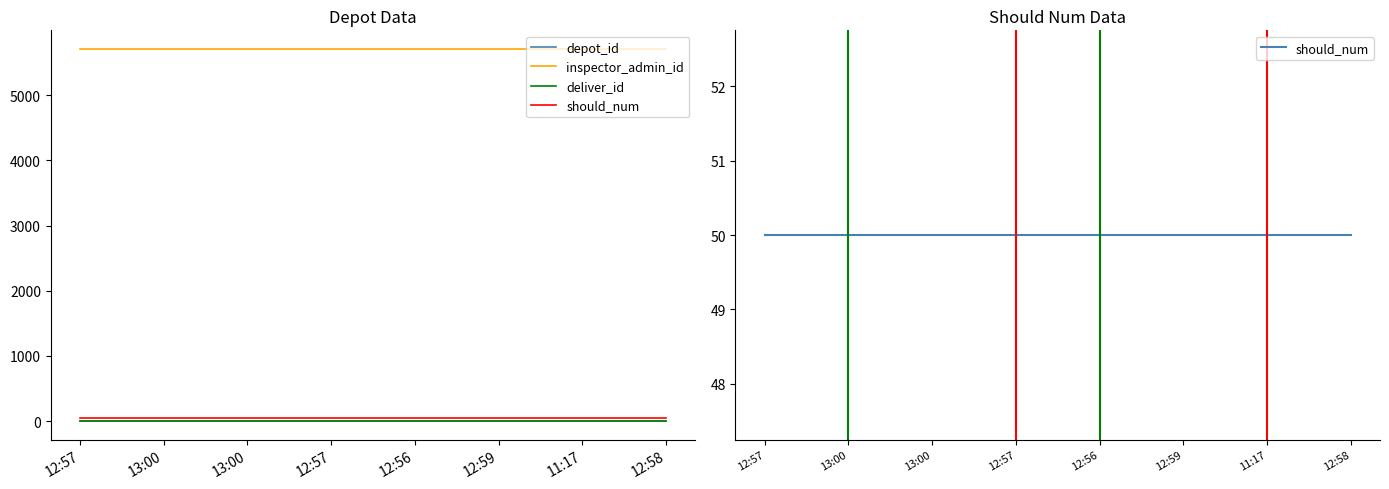

What are all the series names shown in the legend?

depot_id, inspector_admin_id, deliver_id, should_num